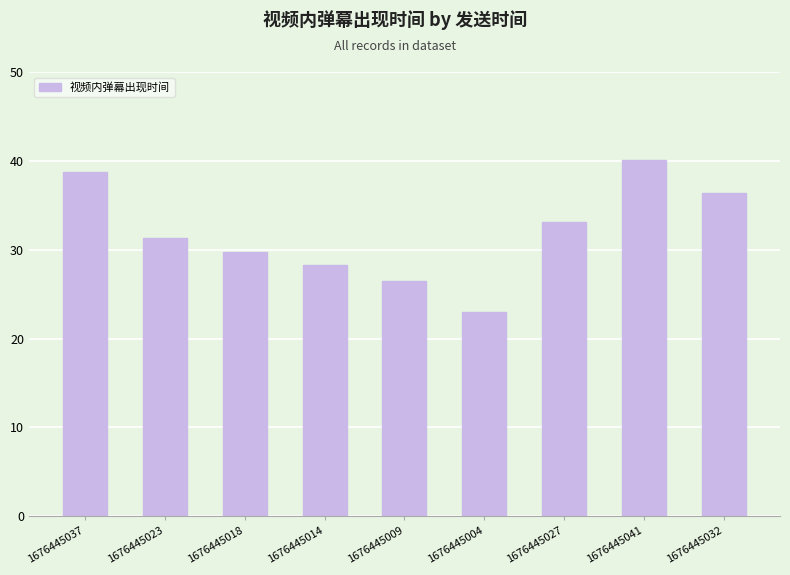

At which category does the chart reach its peak across all series?

1676445041